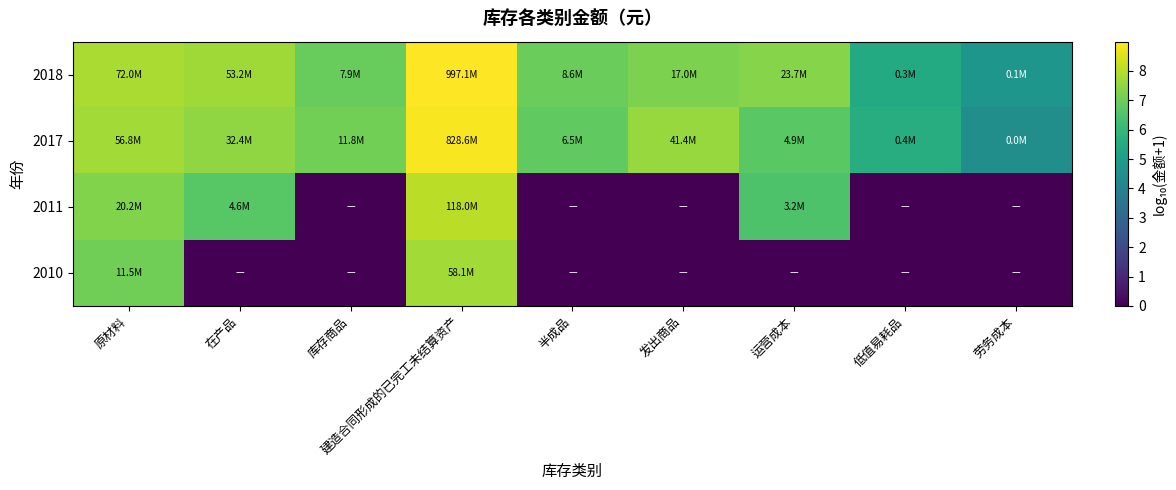

At which category is the sum across all series the highest?

建造合同形成的已完工未结算资产